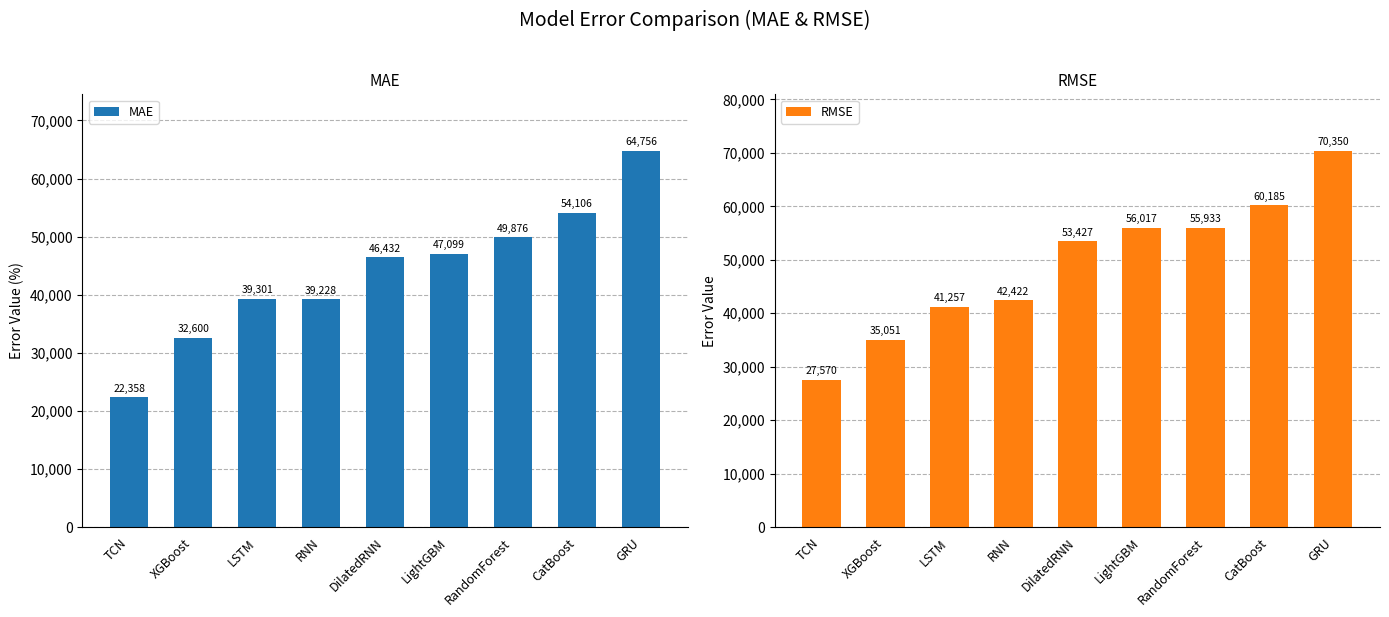

What is the average value of the RMSE series?

49134.8